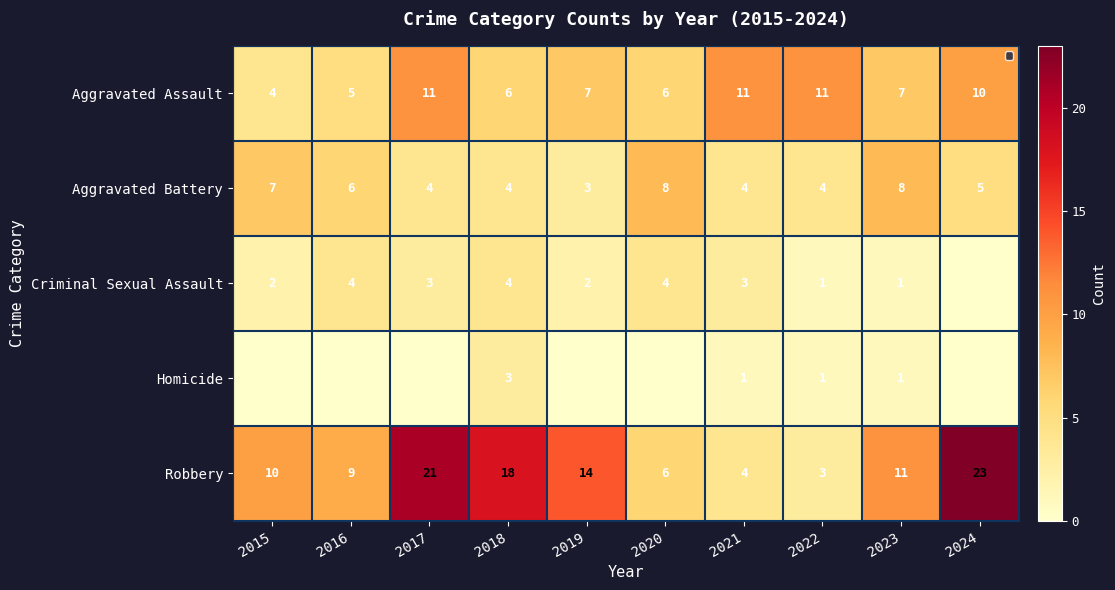

Is it true that Criminal Sexual Assault equals 4 at 2018?

True